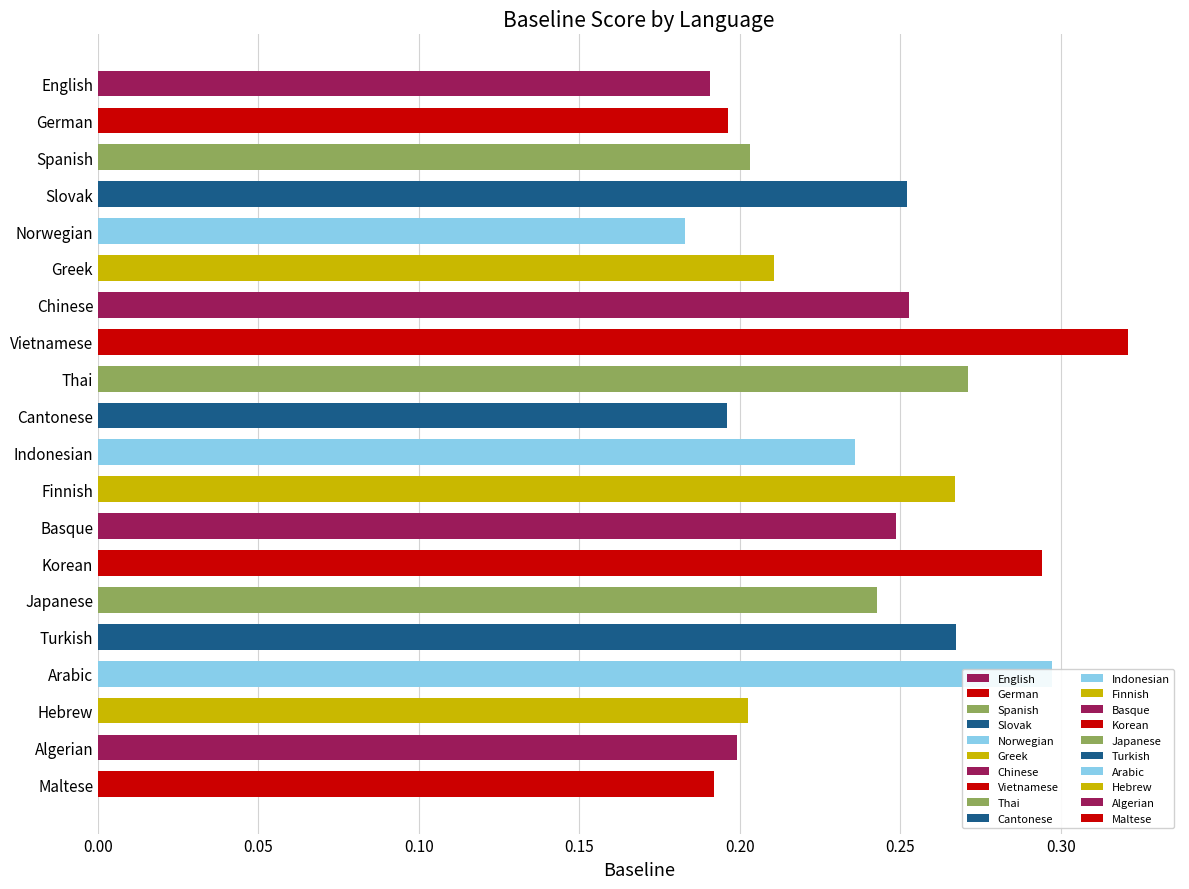

Which category has the highest value across all series?

Vietnamese